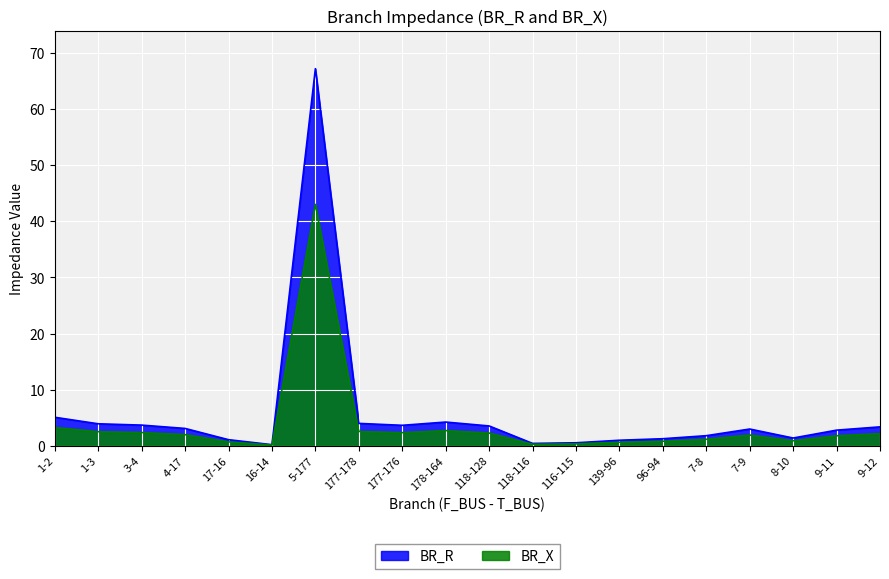

In BR_R, how many points are higher than both neighbors (excluding endpoints)?

3